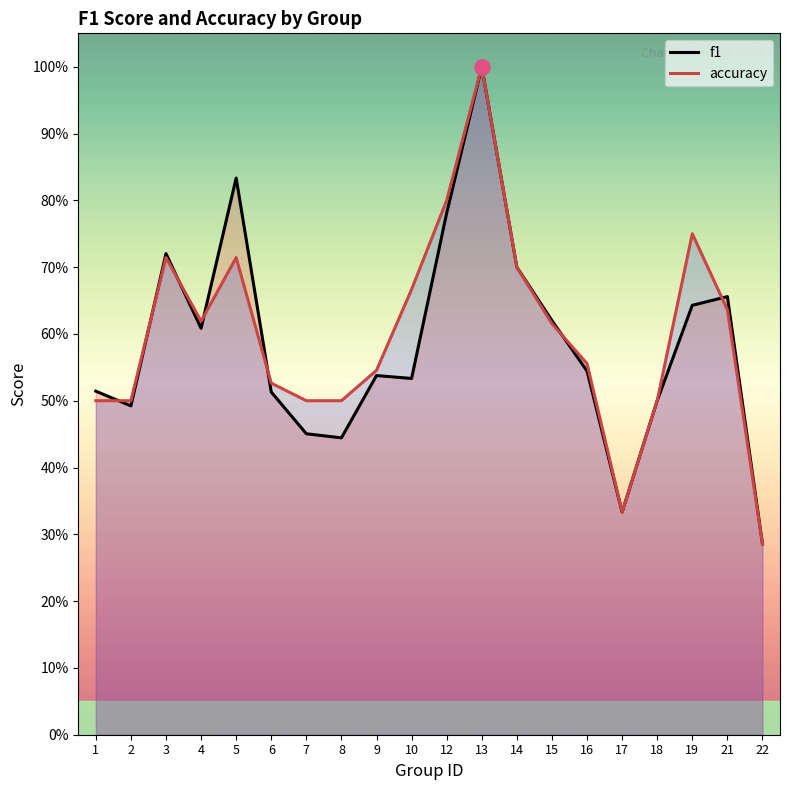

Which series reaches the minimum Y coordinate?

f1